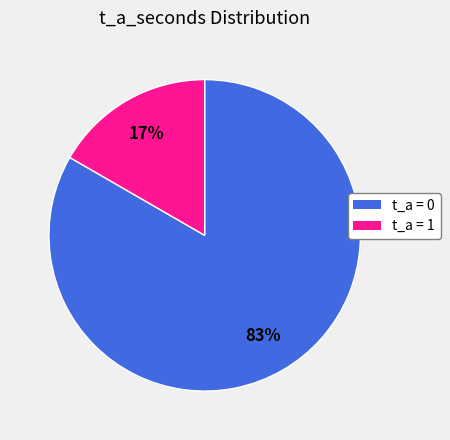

To the nearest percent, what is the average slice percentage?

50%